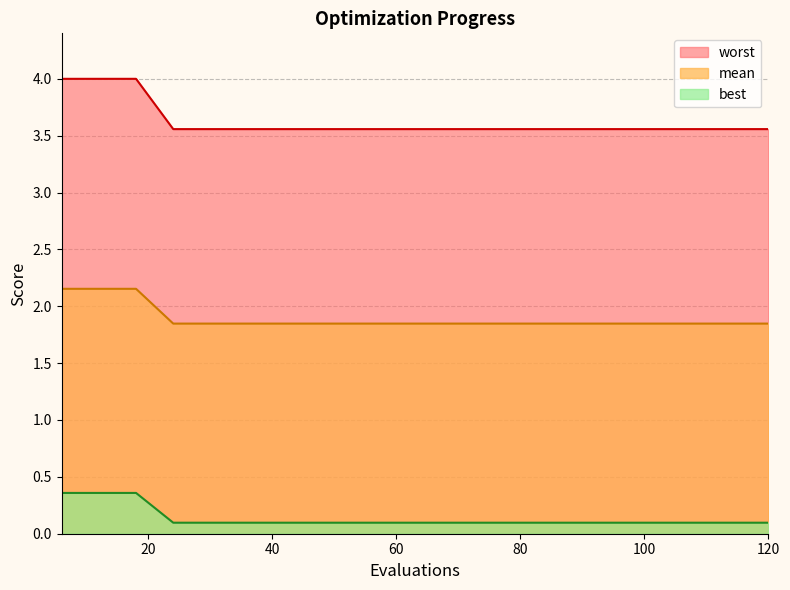

What is the average value of the worst series?

3.6